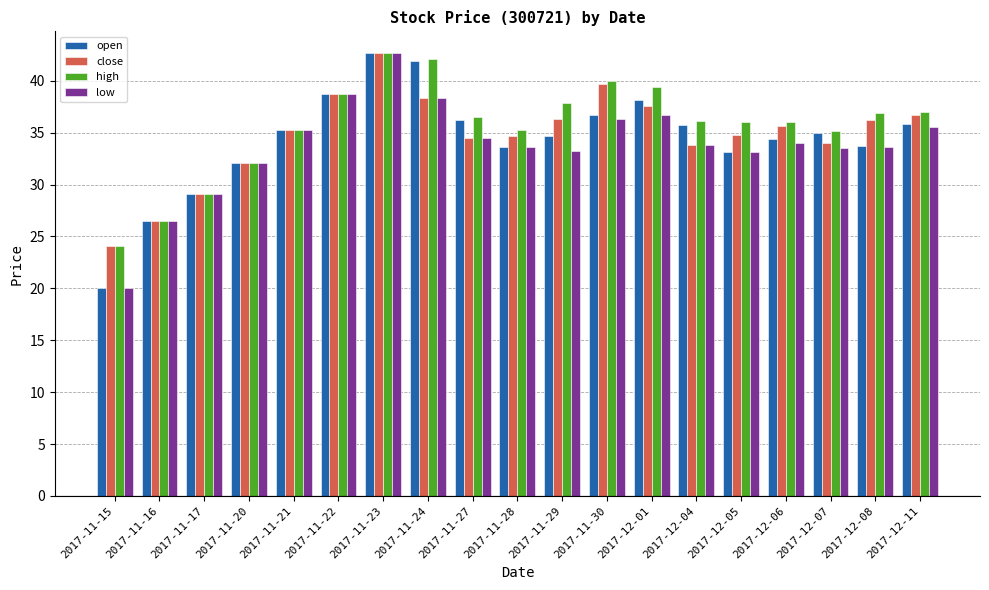

How many groups of bars are there?

19